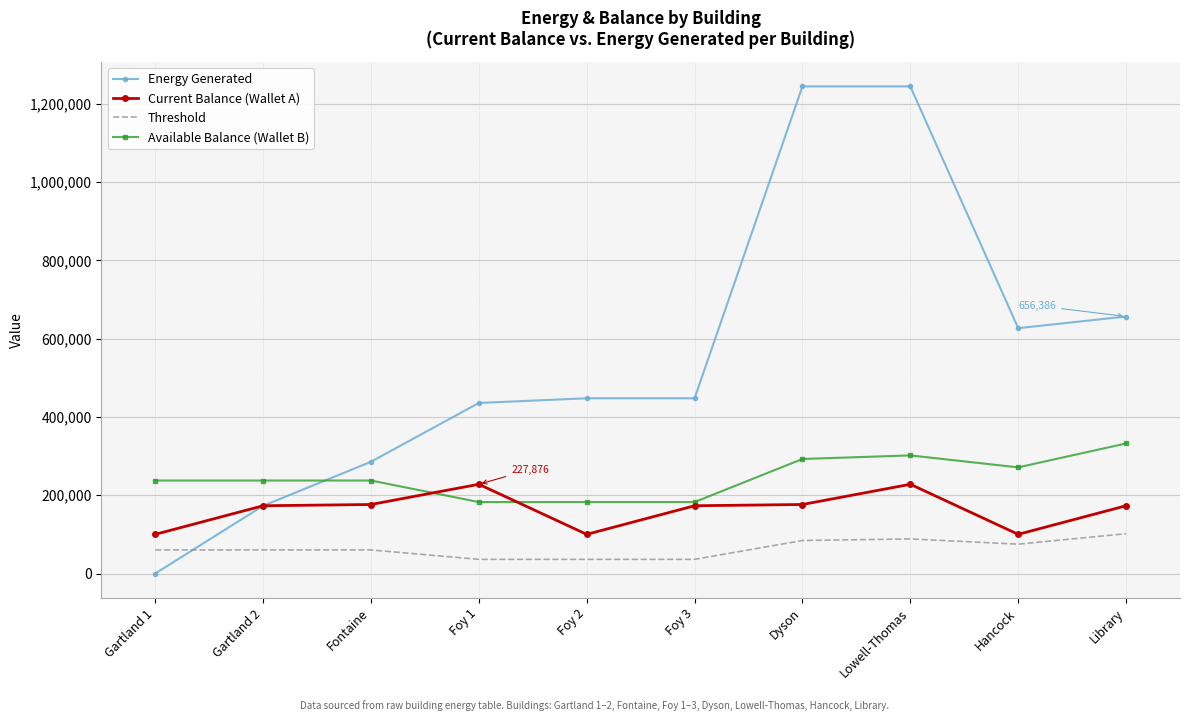

What is the sum of the Threshold values at Gartland 1 and Foy 3?

96332